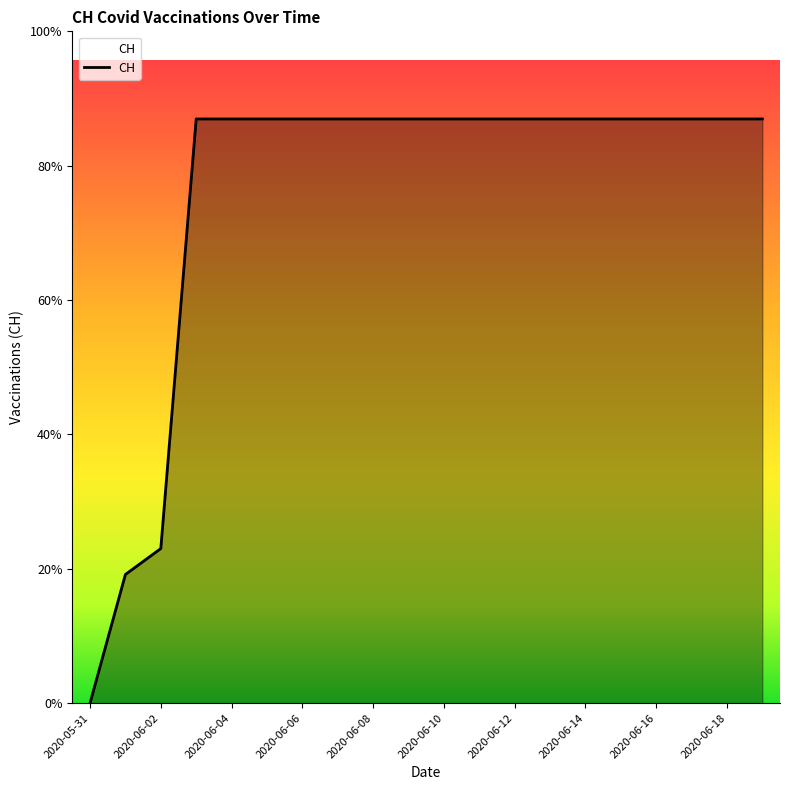

Does the chart display data point markers on the line(s)?

No